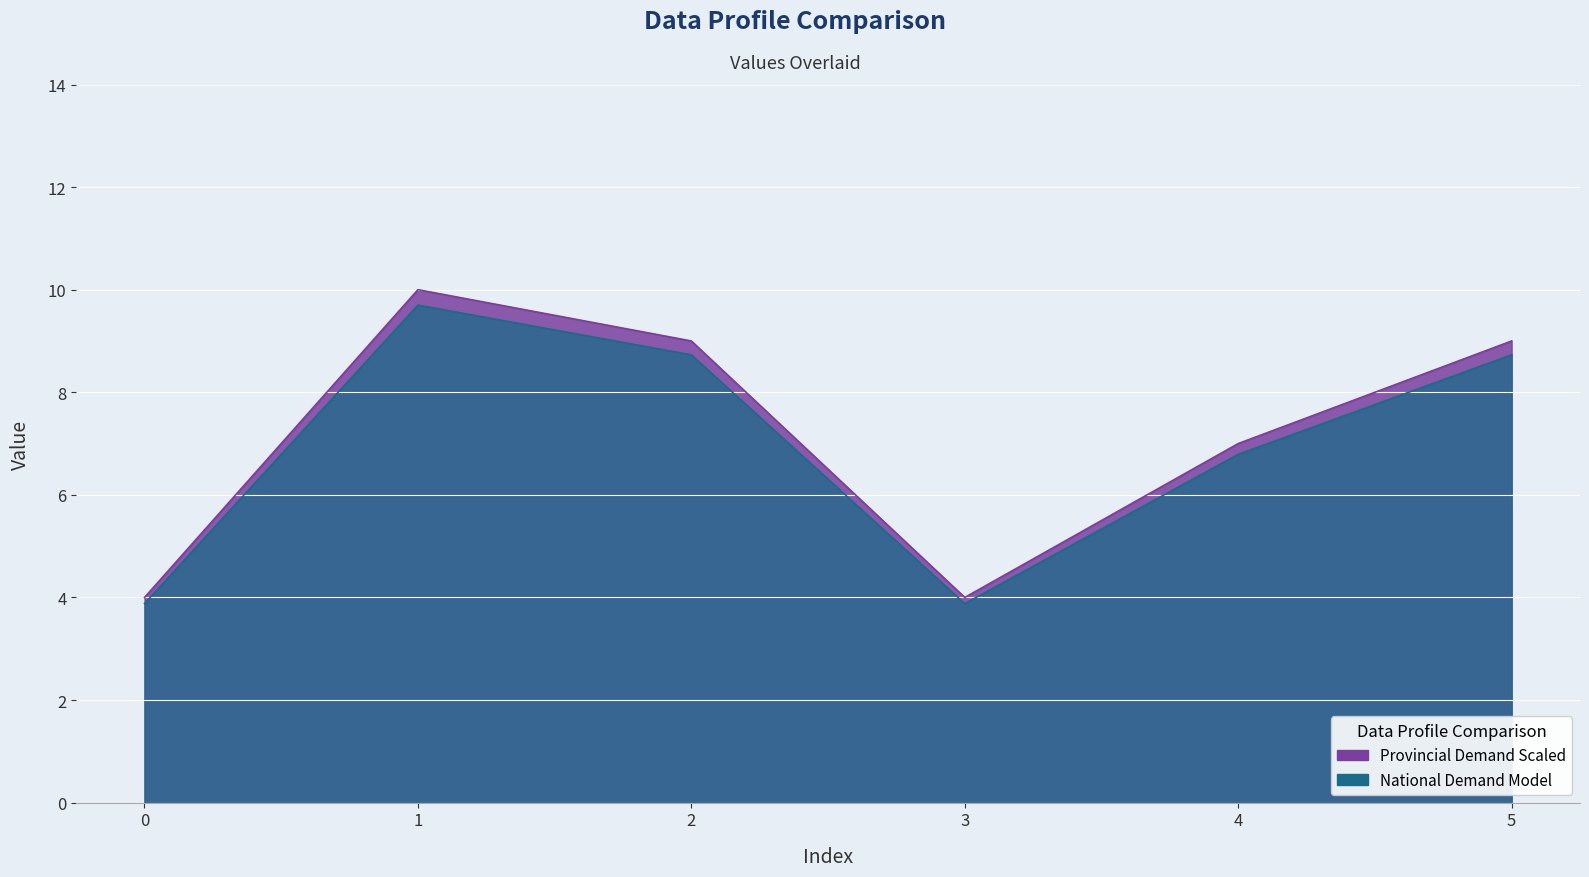

Is it true that the value at 2 is 9?

True